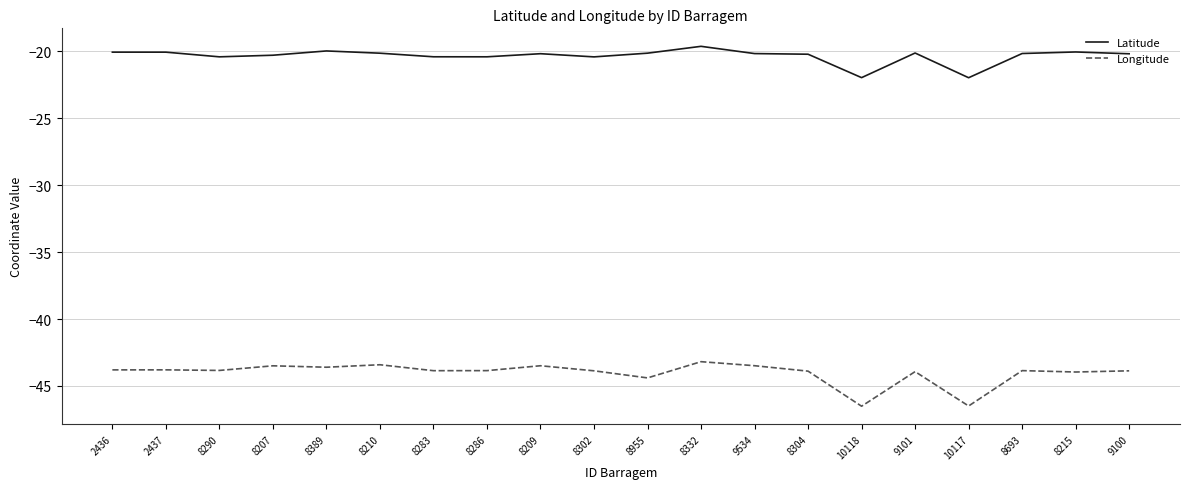

The Longitude series shows -12.4 at 8286. True or false?

False